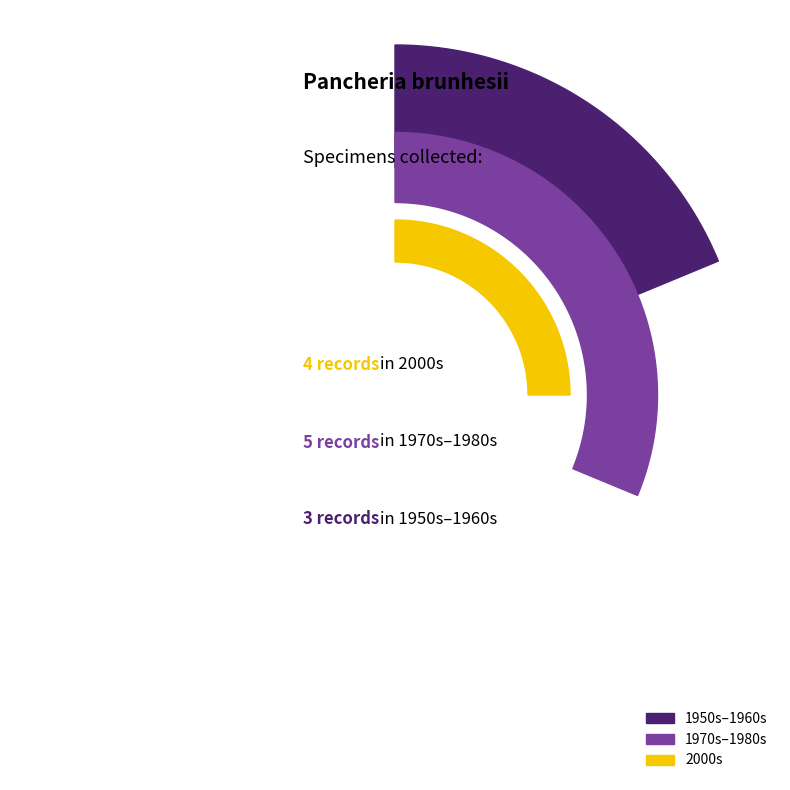

Is there a majority slice in this chart?

No